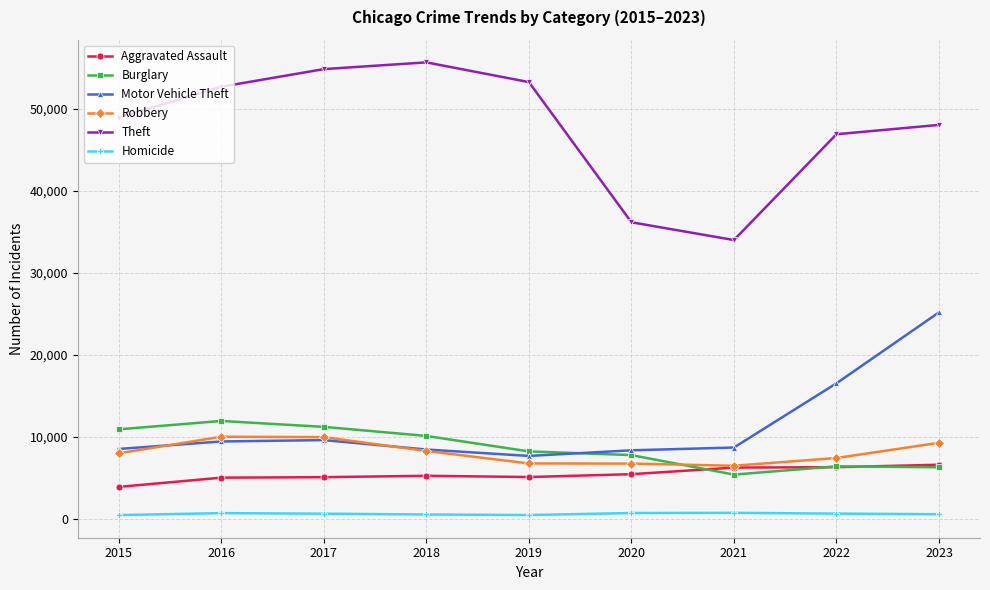

Which series has the largest total across all categories?

Theft